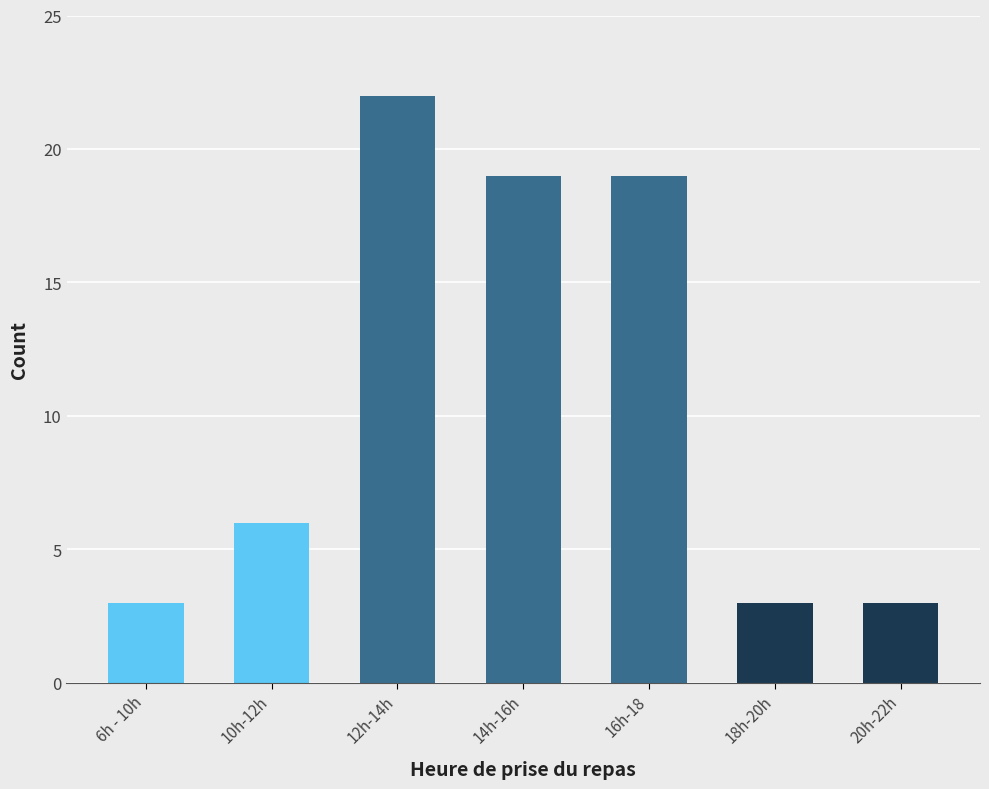

What is the sum of the values at 12h-14h and 20h-22h?

25